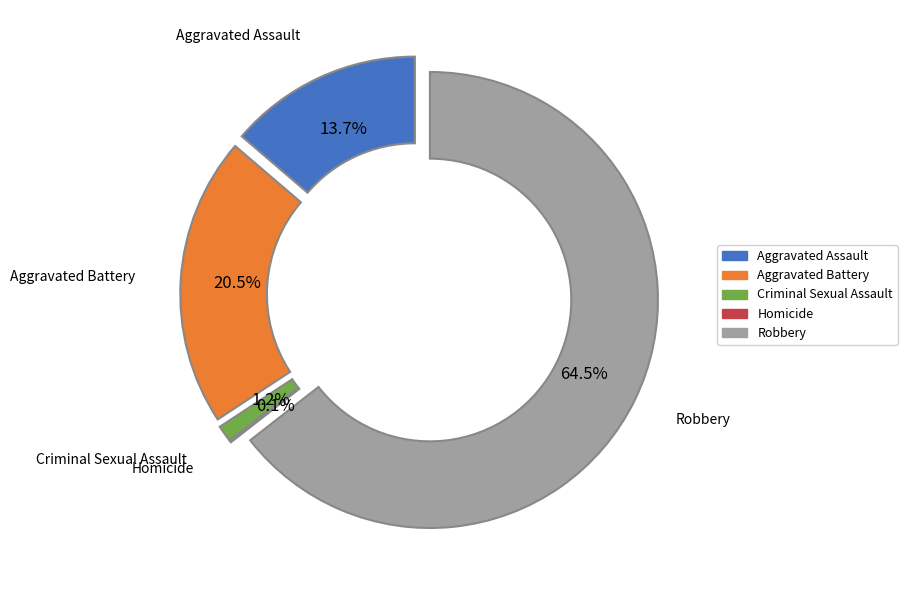

Approximately how many times larger is the value at Robbery compared to Homicide?

446.0